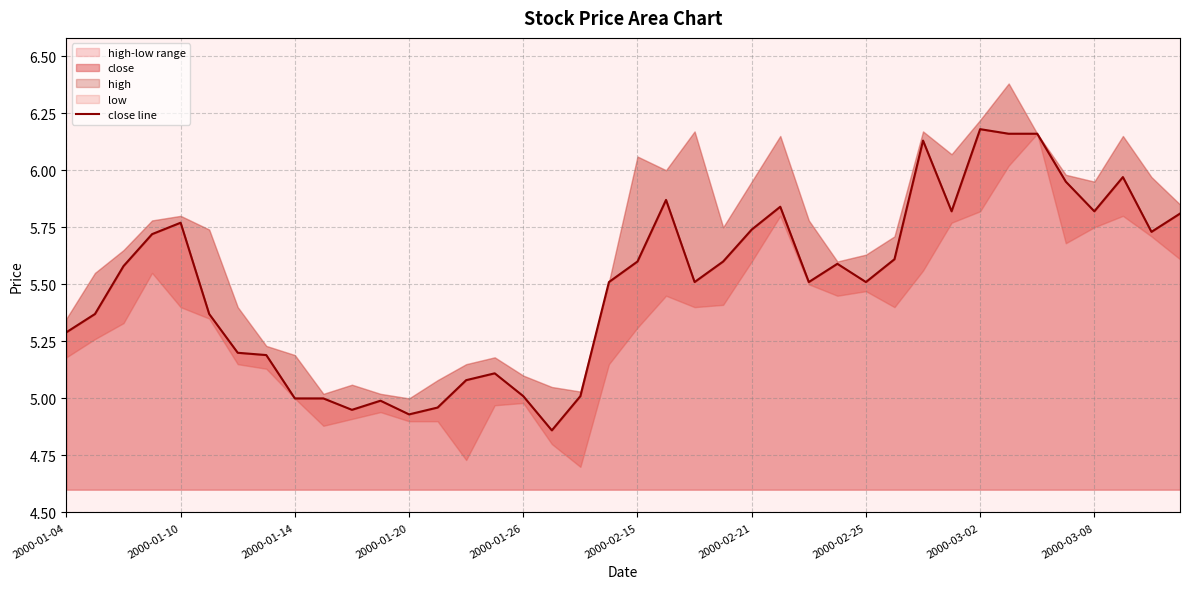

Reading right to left, extract all data points from this chart.

5.8	5.7	6.0	5.8	6.0	6.2	6.2	6.2	5.8	6.1	5.6	5.5	5.6	5.5	5.8	5.7	5.6	5.5	5.9	5.6	5.5	5.0	4.9	5.0	5.1	5.1	5.0	4.9	5.0	5.0	5.0	5.0	5.2	5.2	5.4	5.8	5.7	5.6	5.4	5.3